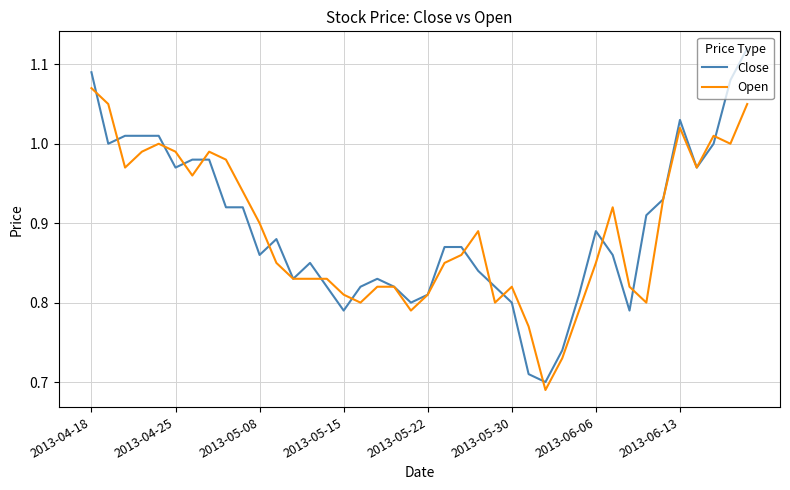

Does the chart have visible grid lines?

Yes